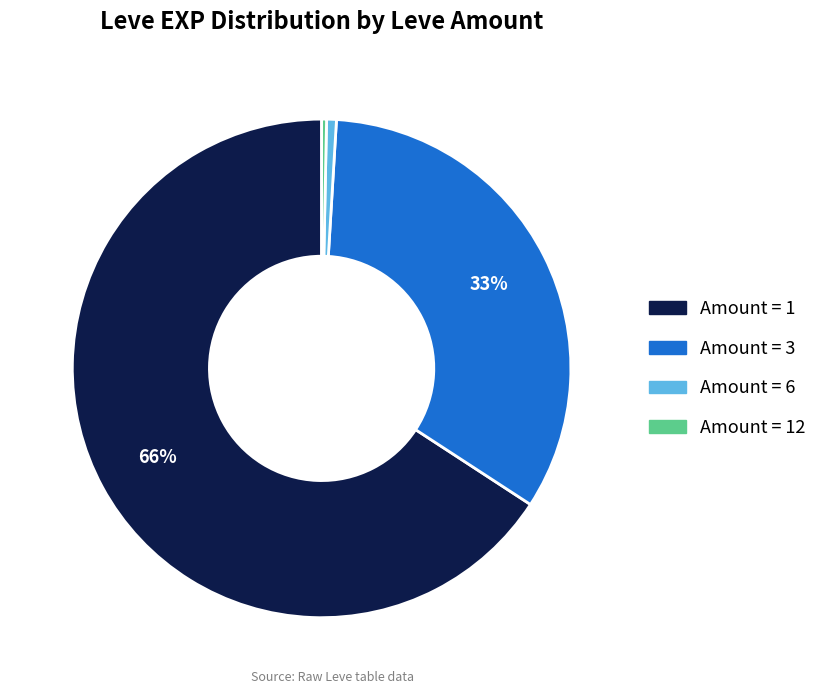

Is there any slice that represents more than half of the pie?

Yes